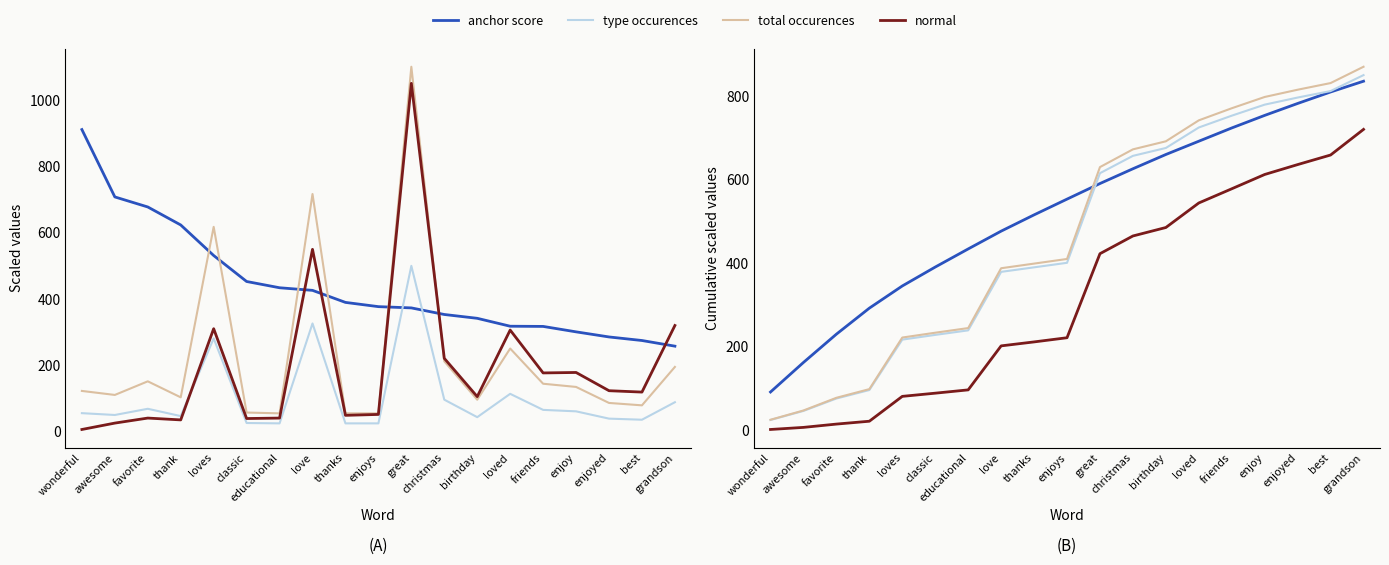

True or false: type occurences has more than 1 interior local peaks.

False